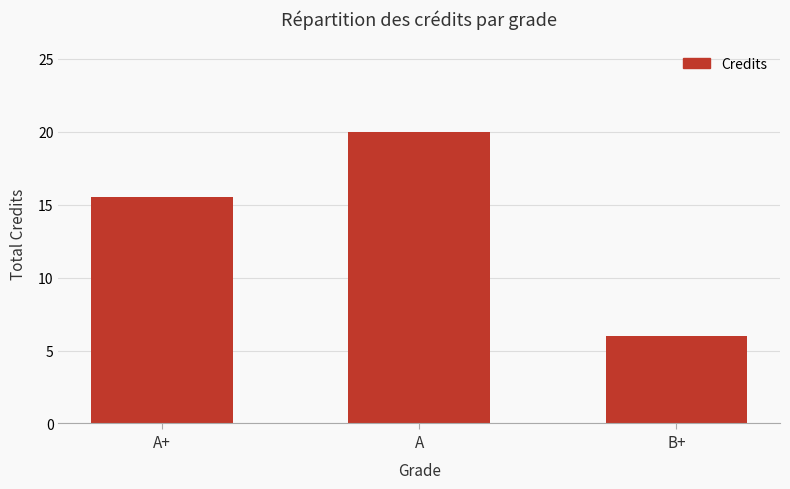

What is the value of the 3rd bar from the left?

6.0